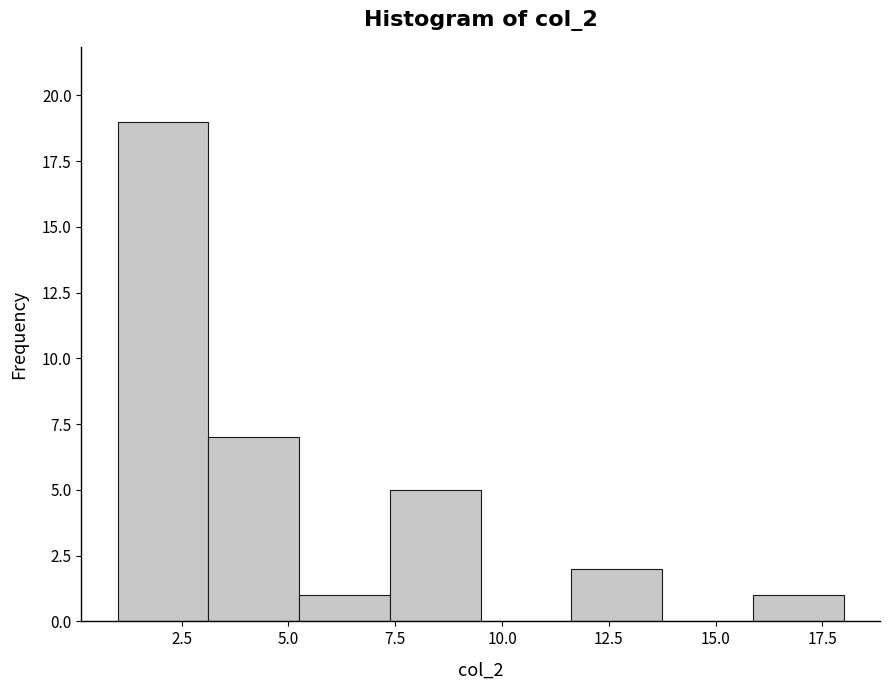

What is the height of the bar covering 3.0 to 5.5 on the x-axis? Neither the bar edges nor the heights are printed on the chart, so give them approximately, as read against the axes.

7